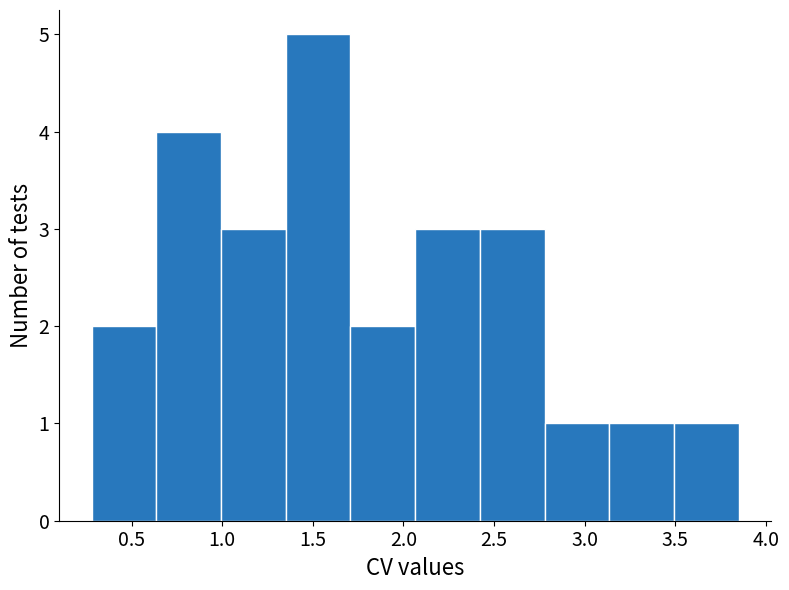

What is the height of the bar covering 3.15 to 3.50 on the x-axis? Neither the bar edges nor the heights are printed on the chart, so give them approximately, as read against the axes.

1